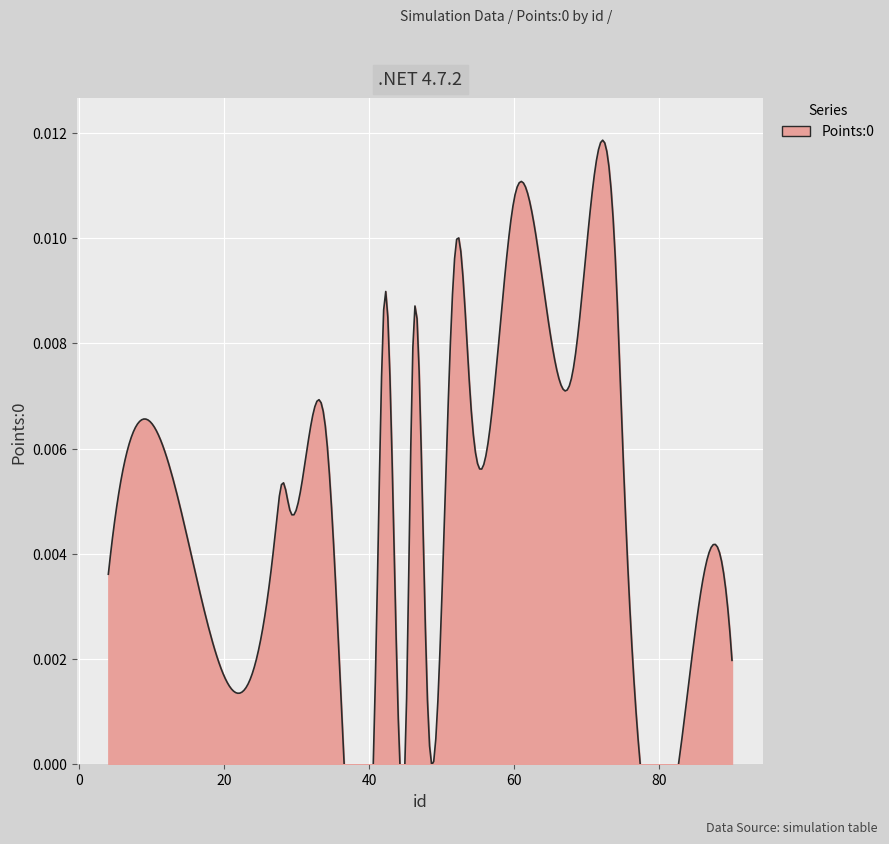

How many lines are shown in the chart?

1